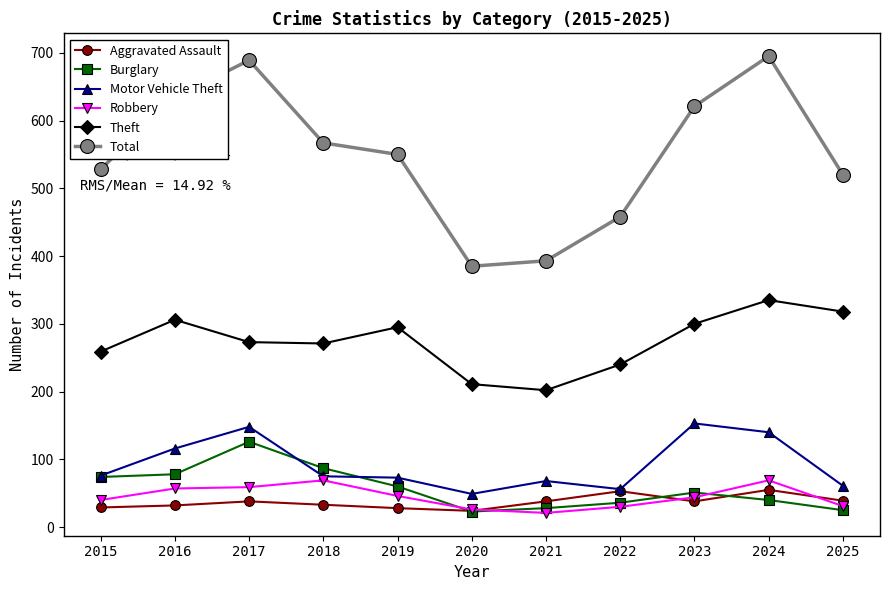

What are all the series names shown in the legend?

Aggravated Assault, Burglary, Motor Vehicle Theft, Robbery, Theft, Total